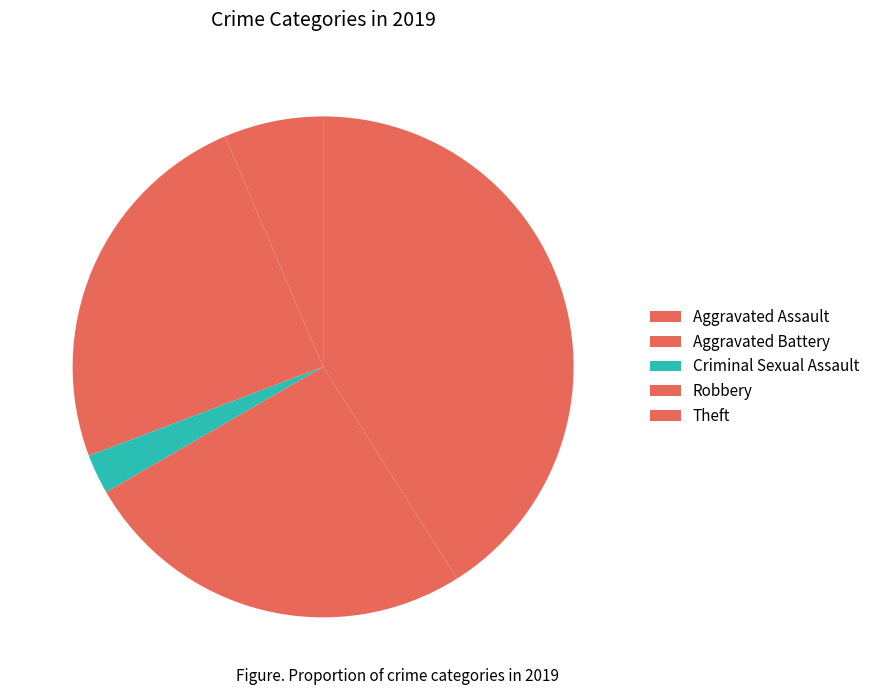

Count the number of slices in the pie.

5